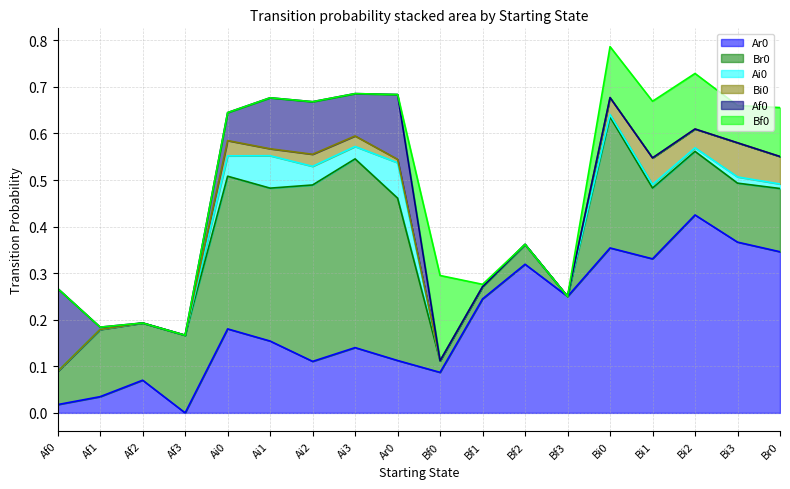

Does the chart have visible grid lines?

Yes